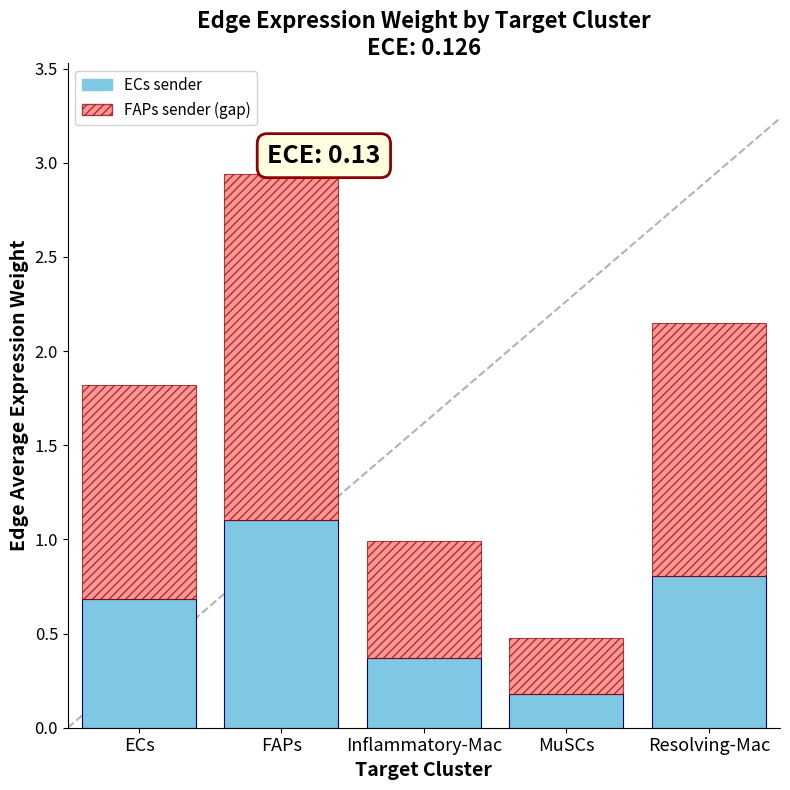

At which category is the sum across all series the highest?

FAPs